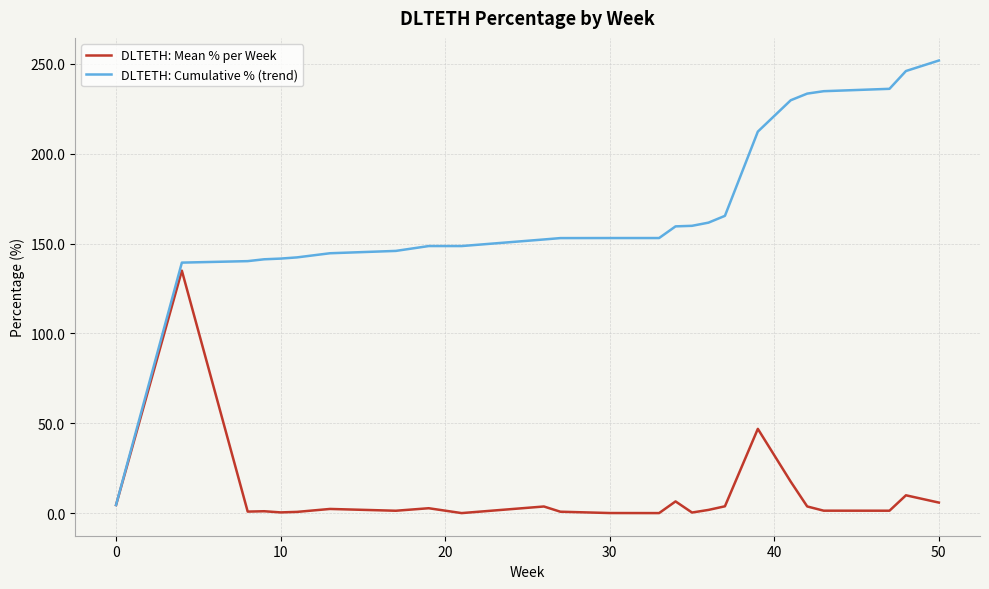

Is this an area chart (filled region under the line)?

No